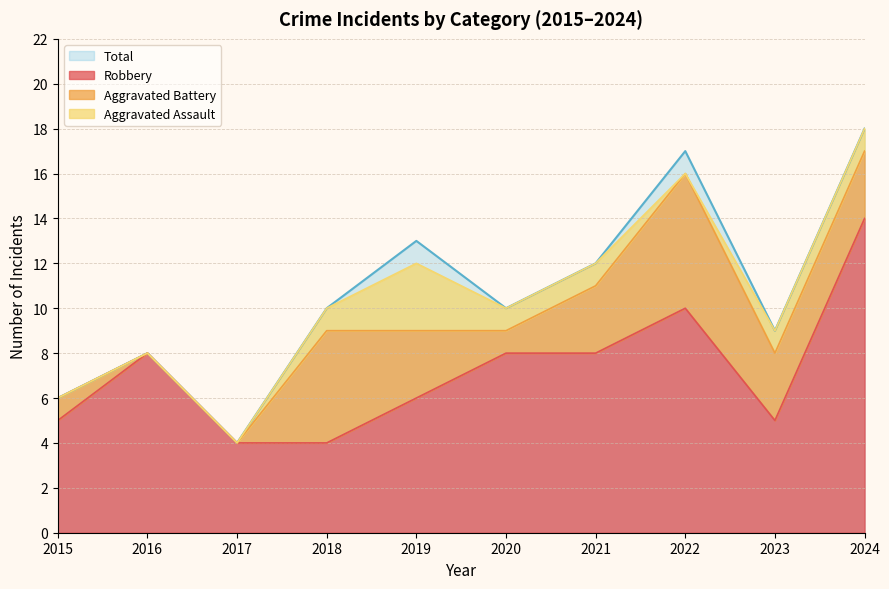

True or false: Total and Robbery intersect in this chart.

False